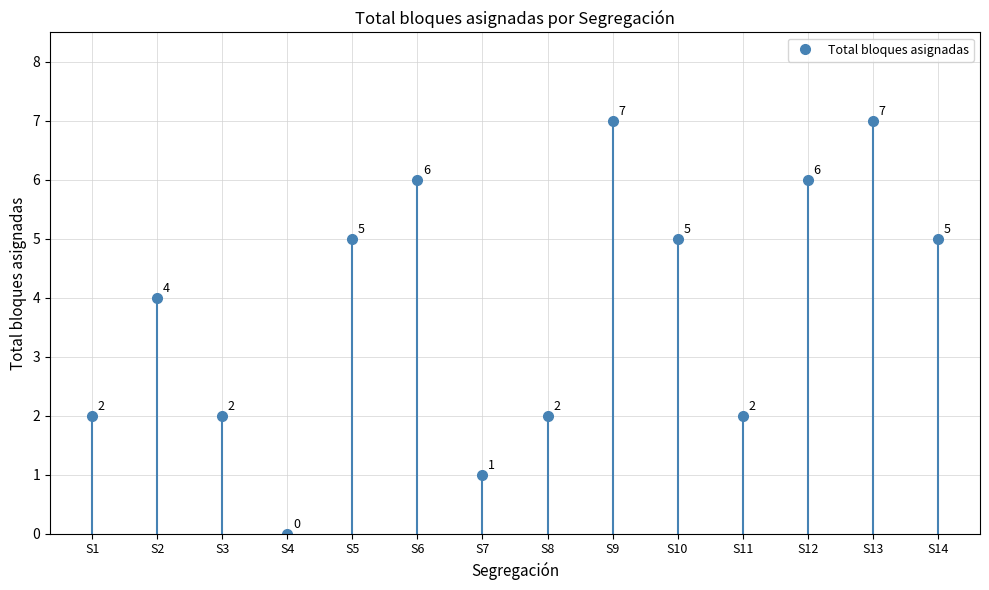

What is the greatest value displayed?

7